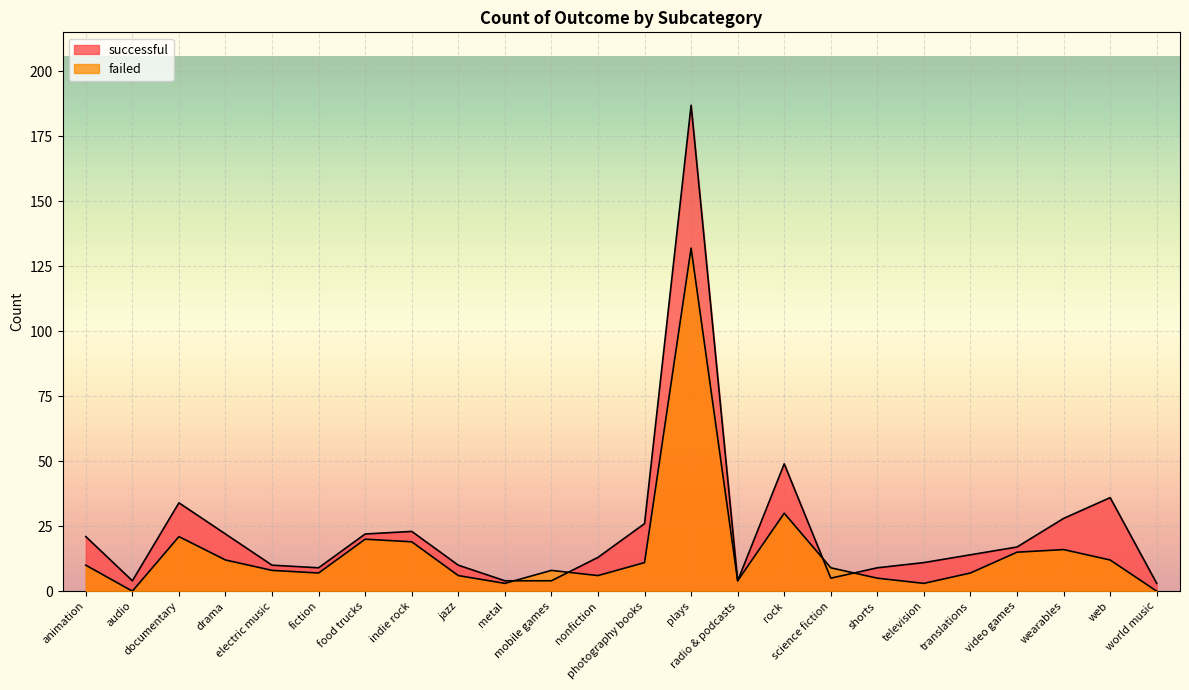

At which category is the sum across all series the highest?

plays